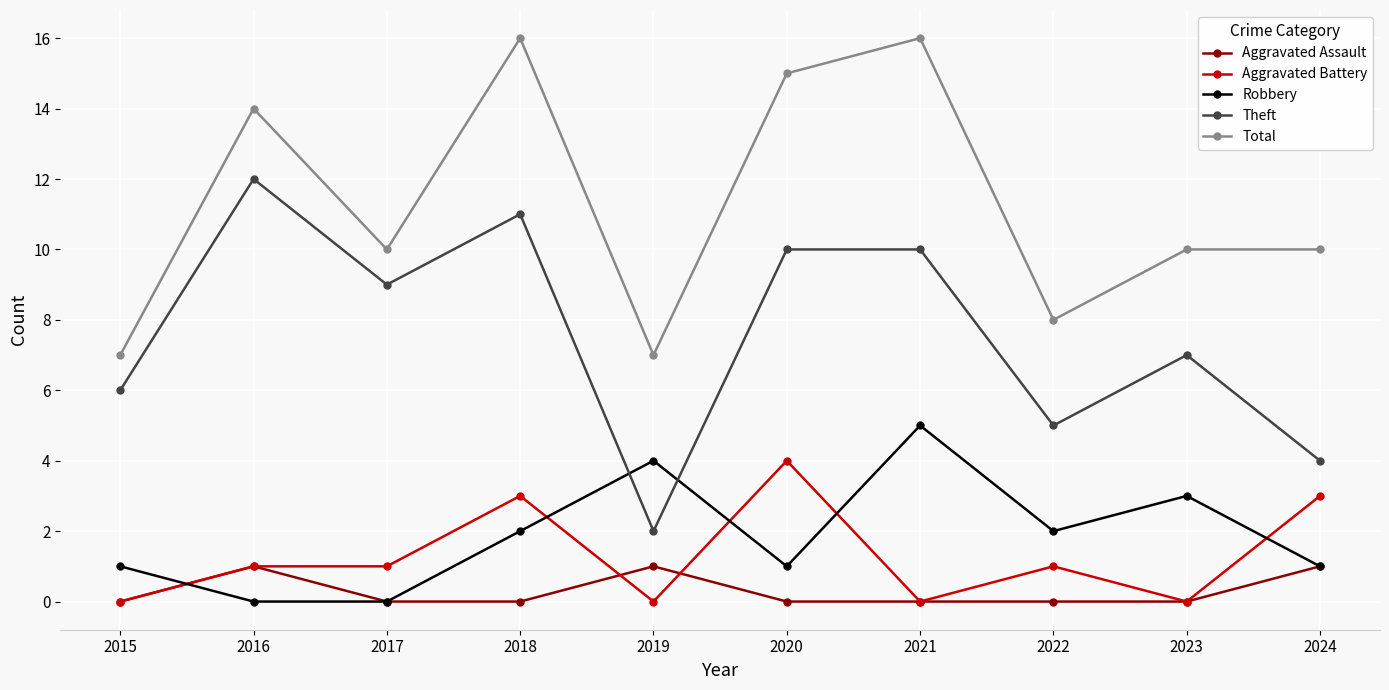

What is the maximum value shown in the chart?

16